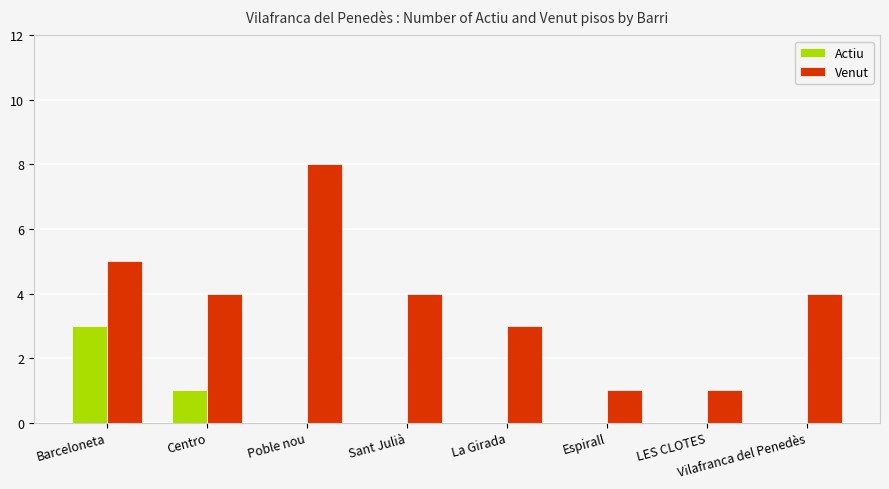

What is the total value across all series at Centro?

5